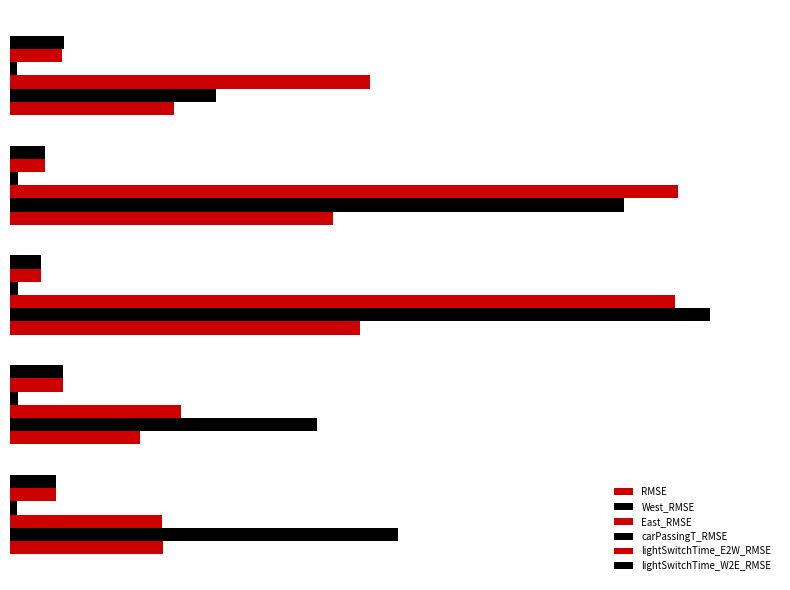

Reading right to left, transcribe all the data shown in this chart.

RMSE: 13.6	26.8	28.9	10.7	12.7
West_RMSE: 17.1	50.8	57.9	25.4	32.1
East_RMSE: 29.8	55.3	55.0	14.1	12.6
carPassingT_RMSE: 0.6	0.6	0.6	0.6	0.6
lightSwitchTime_E2W_RMSE: 4.3	2.9	2.5	4.4	3.8
lightSwitchTime_W2E_RMSE: 4.5	2.9	2.5	4.4	3.8